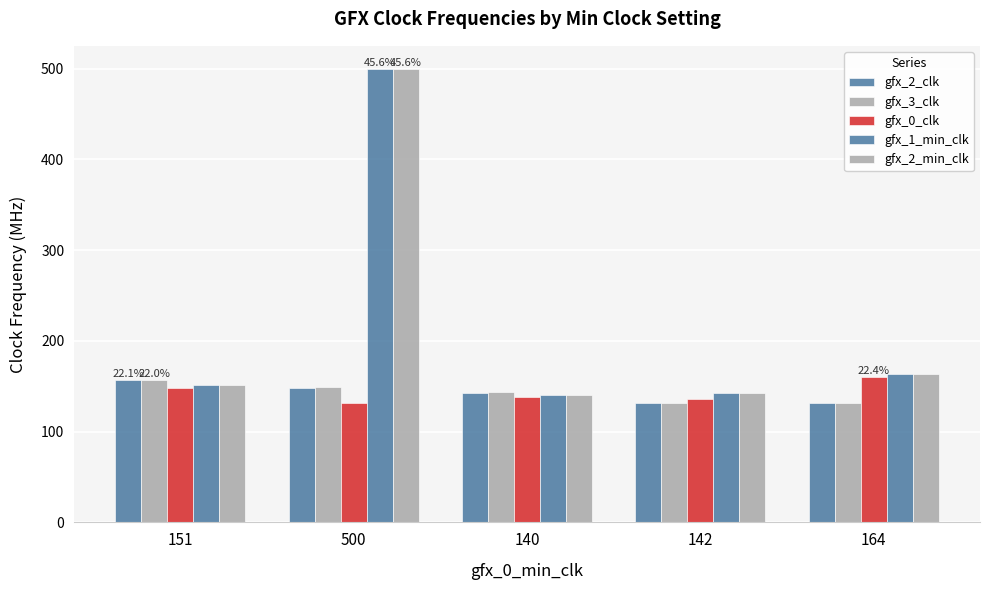

What is the maximum value for gfx_2_clk?

157